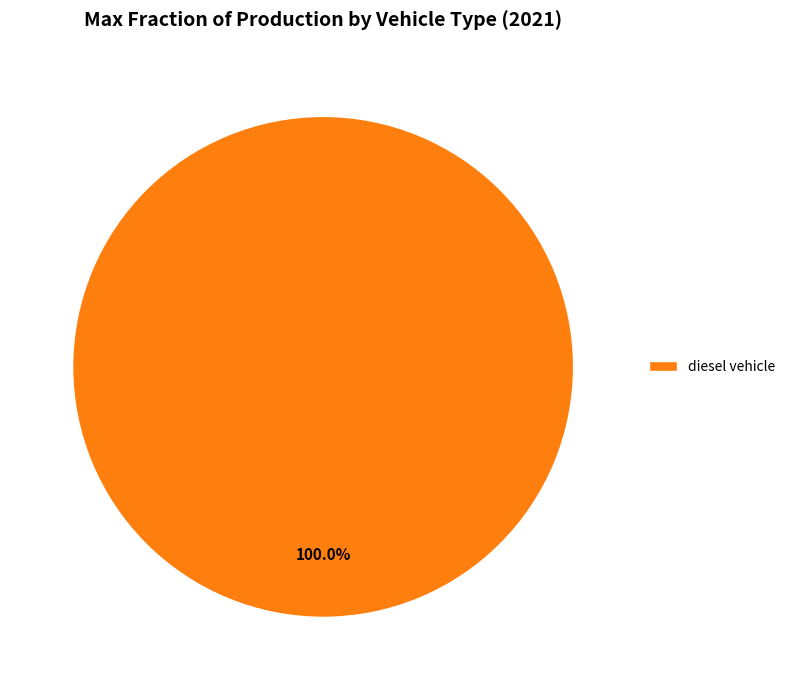

Rank the categories by value from highest to lowest.

diesel vehicle